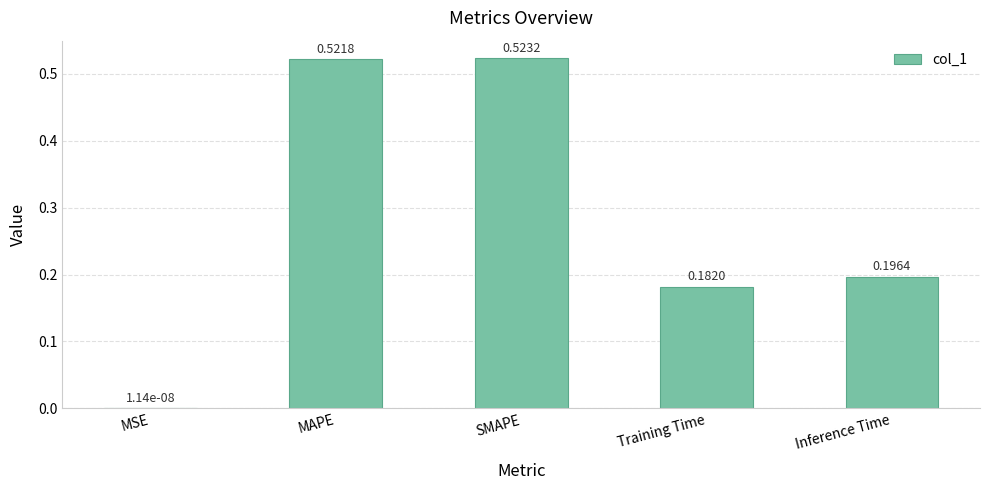

How many data points does each series have?

5